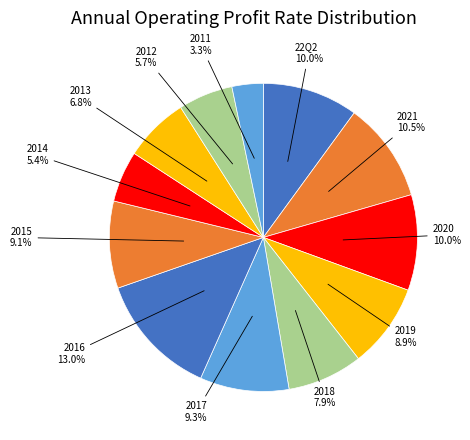

Count the number of slices in the pie.

12